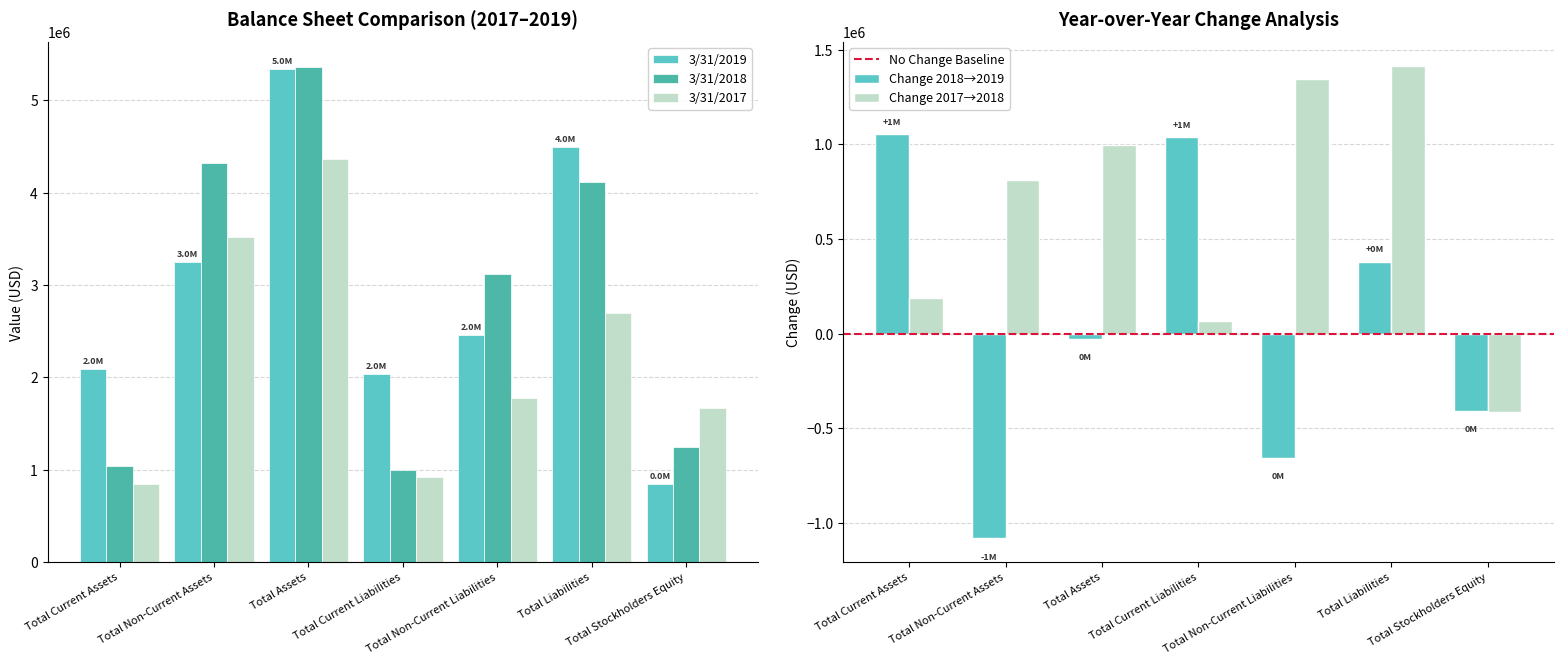

What is the sum of all Change 2018→2019 values?

300186